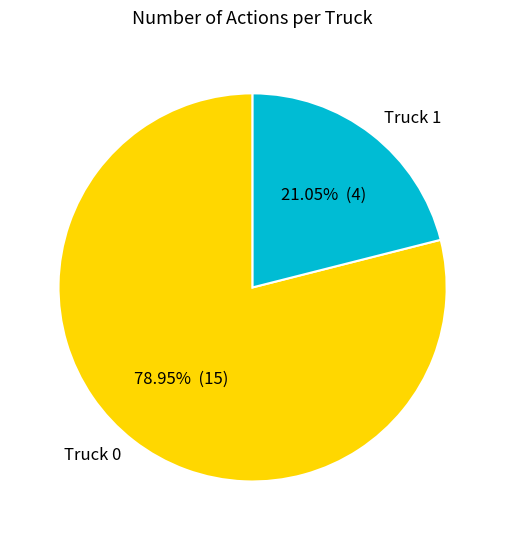

What is the ratio of the value at Truck 1 to the value at Truck 0?

0.3